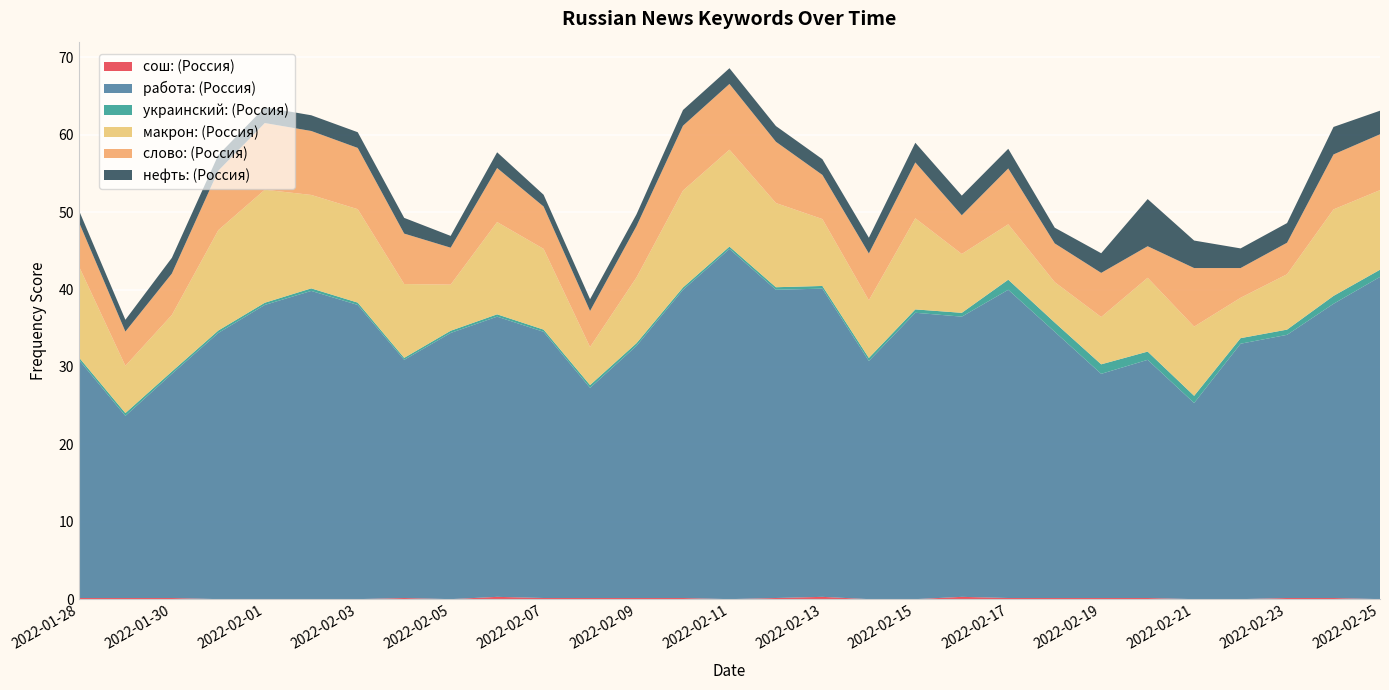

Reading right to left, transcribe all the data shown in this chart.

сош: (Россия): 2022-02-25=0.0	2022-02-24=0.1	2022-02-23=0.1	2022-02-22=0.0	2022-02-21=0.0	2022-02-20=0.1	2022-02-19=0.1	2022-02-18=0.1	2022-02-17=0.1	2022-02-16=0.3	2022-02-15=0.0	2022-02-14=0.0	2022-02-13=0.3	2022-02-12=0.1	2022-02-11=0.0	2022-02-10=0.1	2022-02-09=0.1	2022-02-08=0.1	2022-02-07=0.1	2022-02-06=0.3	2022-02-05=0.0	2022-02-04=0.1	2022-02-03=0.0	2022-02-02=0.0	2022-02-01=0.0	2022-01-31=0.0	2022-01-30=0.1	2022-01-29=0.1	2022-01-28=0.1
работа: (Россия): 2022-02-25=41.6	2022-02-24=38.0	2022-02-23=34.0	2022-02-22=33.0	2022-02-21=25.3	2022-02-20=30.8	2022-02-19=29.0	2022-02-18=34.4	2022-02-17=39.8	2022-02-16=36.2	2022-02-15=37.0	2022-02-14=30.8	2022-02-13=39.8	2022-02-12=39.8	2022-02-11=45.2	2022-02-10=39.8	2022-02-09=32.6	2022-02-08=27.1	2022-02-07=34.4	2022-02-06=36.2	2022-02-05=34.4	2022-02-04=30.8	2022-02-03=38.0	2022-02-02=39.8	2022-02-01=38.0	2022-01-31=34.4	2022-01-30=29.0	2022-01-29=23.5	2022-01-28=30.8
украинский: (Россия): 2022-02-25=0.9	2022-02-24=1.0	2022-02-23=0.7	2022-02-22=0.7	2022-02-21=0.9	2022-02-20=1.1	2022-02-19=1.2	2022-02-18=1.2	2022-02-17=1.3	2022-02-16=0.5	2022-02-15=0.4	2022-02-14=0.4	2022-02-13=0.3	2022-02-12=0.3	2022-02-11=0.3	2022-02-10=0.3	2022-02-09=0.3	2022-02-08=0.4	2022-02-07=0.3	2022-02-06=0.3	2022-02-05=0.3	2022-02-04=0.3	2022-02-03=0.3	2022-02-02=0.3	2022-02-01=0.3	2022-01-31=0.3	2022-01-30=0.3	2022-01-29=0.4	2022-01-28=0.3
макрон: (Россия): 2022-02-25=10.3	2022-02-24=11.2	2022-02-23=7.2	2022-02-22=5.2	2022-02-21=8.9	2022-02-20=9.5	2022-02-19=6.1	2022-02-18=5.2	2022-02-17=7.2	2022-02-16=7.6	2022-02-15=11.8	2022-02-14=7.5	2022-02-13=8.6	2022-02-12=10.9	2022-02-11=12.5	2022-02-10=12.5	2022-02-09=8.5	2022-02-08=4.9	2022-02-07=10.4	2022-02-06=11.9	2022-02-05=6.0	2022-02-04=9.5	2022-02-03=12.1	2022-02-02=12.1	2022-02-01=14.6	2022-01-31=13.0	2022-01-30=7.3	2022-01-29=6.1	2022-01-28=11.8
слово: (Россия): 2022-02-25=7.2	2022-02-24=7.1	2022-02-23=4.1	2022-02-22=3.8	2022-02-21=7.6	2022-02-20=4.1	2022-02-19=5.7	2022-02-18=5.0	2022-02-17=7.2	2022-02-16=5.0	2022-02-15=7.2	2022-02-14=6.1	2022-02-13=5.7	2022-02-12=7.9	2022-02-11=8.5	2022-02-10=8.4	2022-02-09=6.6	2022-02-08=4.7	2022-02-07=5.5	2022-02-06=7.0	2022-02-05=4.8	2022-02-04=6.5	2022-02-03=7.9	2022-02-02=8.3	2022-02-01=8.6	2022-01-31=7.7	2022-01-30=5.4	2022-01-29=4.4	2022-01-28=5.7
нефть: (Россия): 2022-02-25=3.0	2022-02-24=3.6	2022-02-23=2.5	2022-02-22=2.5	2022-02-21=3.6	2022-02-20=6.1	2022-02-19=2.5	2022-02-18=2.0	2022-02-17=2.5	2022-02-16=2.5	2022-02-15=2.5	2022-02-14=2.0	2022-02-13=2.0	2022-02-12=2.0	2022-02-11=2.0	2022-02-10=2.0	2022-02-09=1.5	2022-02-08=1.5	2022-02-07=1.5	2022-02-06=2.0	2022-02-05=1.5	2022-02-04=2.0	2022-02-03=2.0	2022-02-02=2.0	2022-02-01=2.0	2022-01-31=2.0	2022-01-30=2.0	2022-01-29=1.5	2022-01-28=1.5